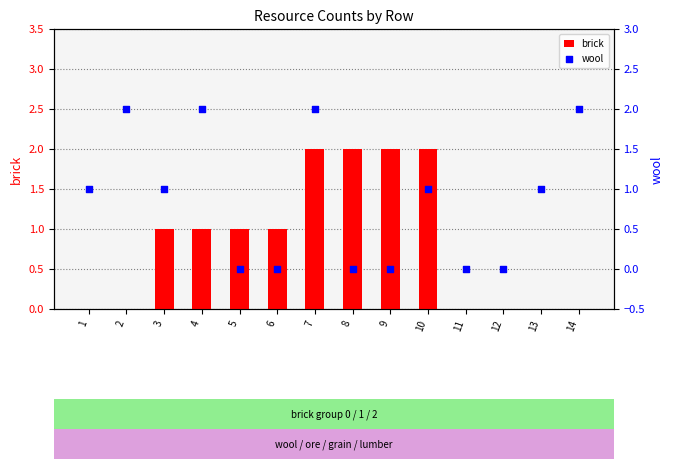

Which series has the largest total across all categories?

brick